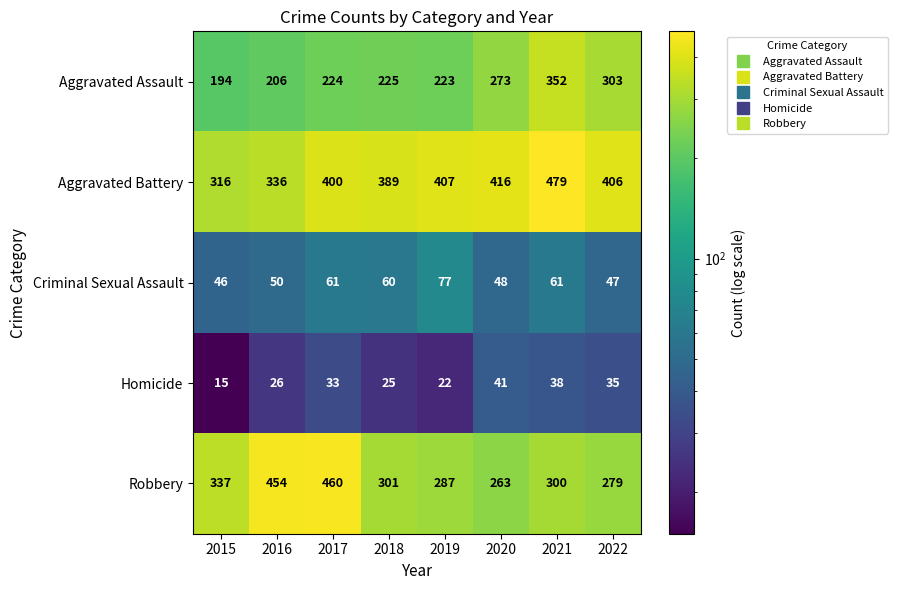

How many data points does each series have?

8